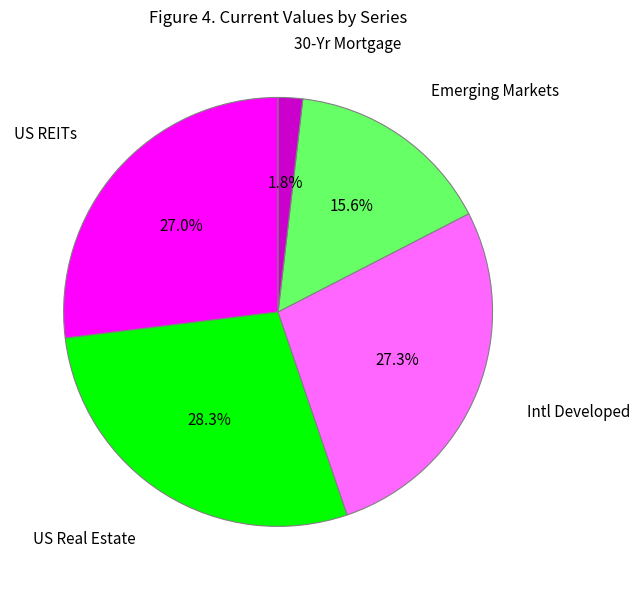

Is there any slice that represents more than half of the pie?

No